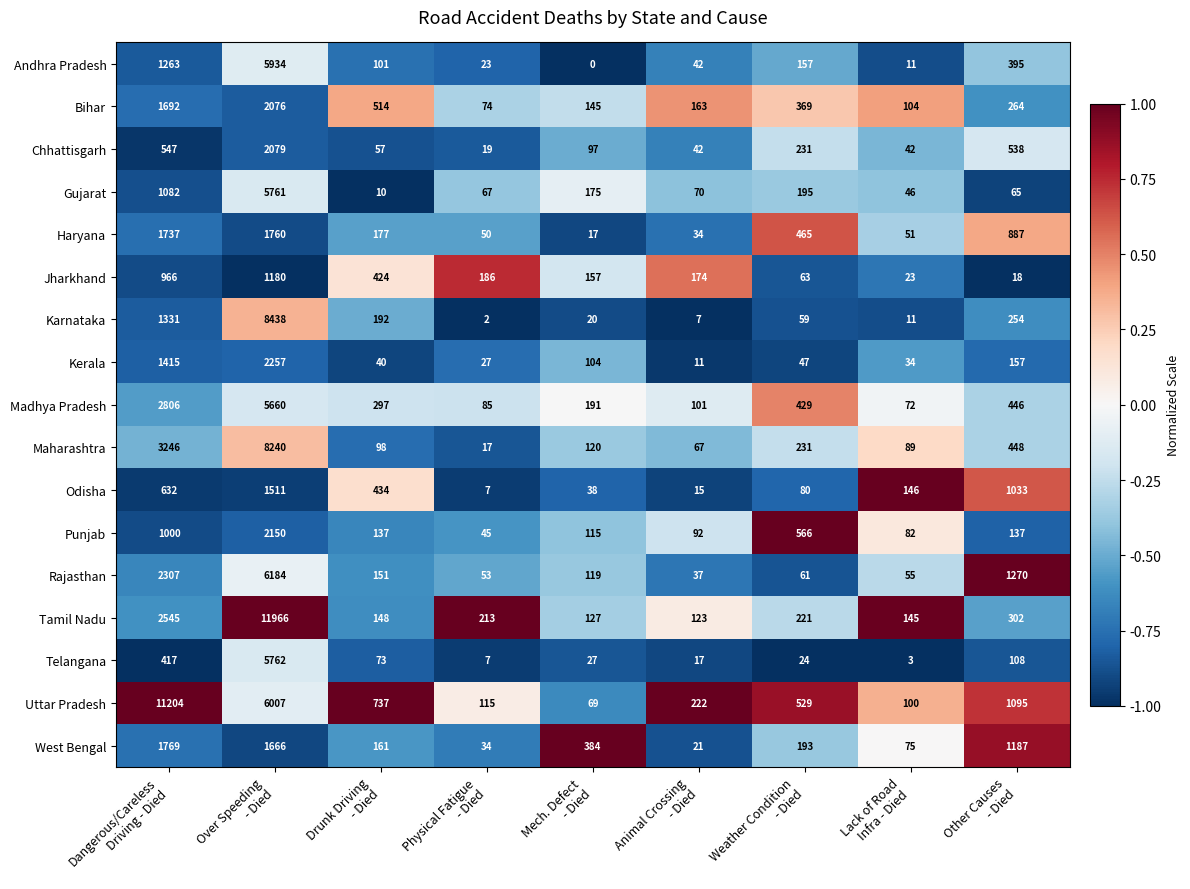

Count the number of data series in this chart.

17